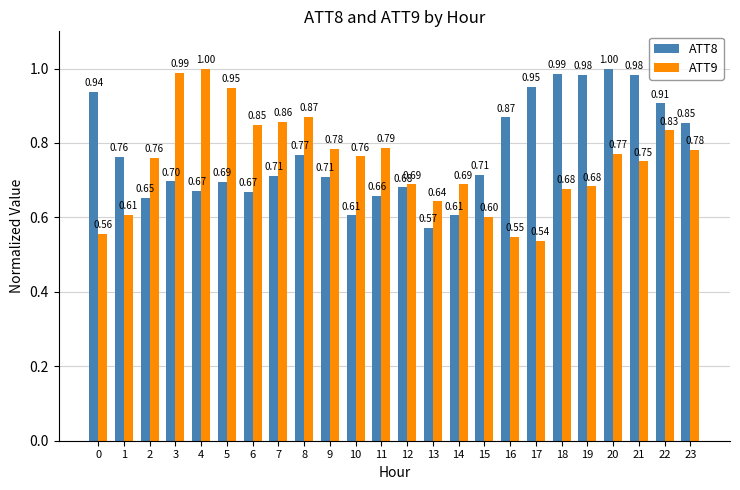

Rank the series by their average value, from highest to lowest.

ATT8, ATT9